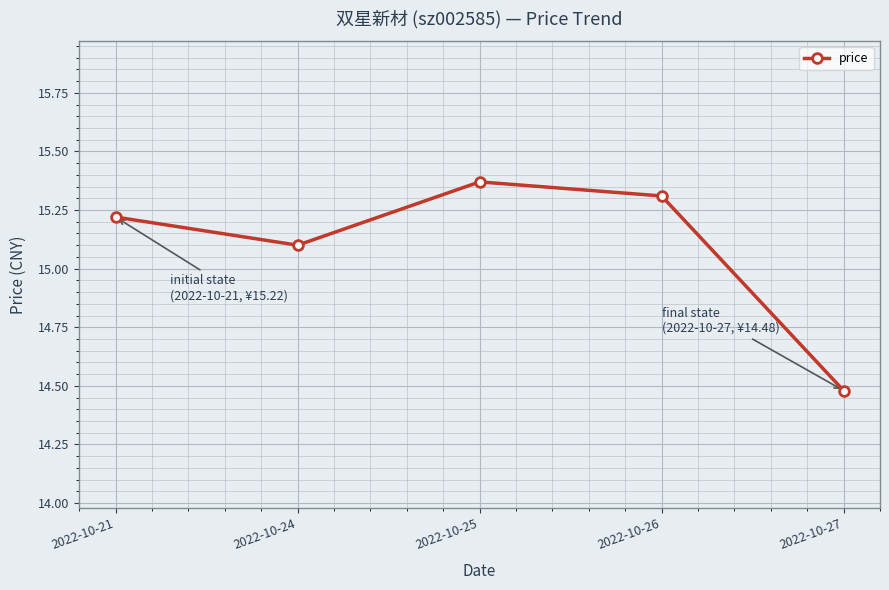

What is the difference between the maximum and second lowest values?

0.3